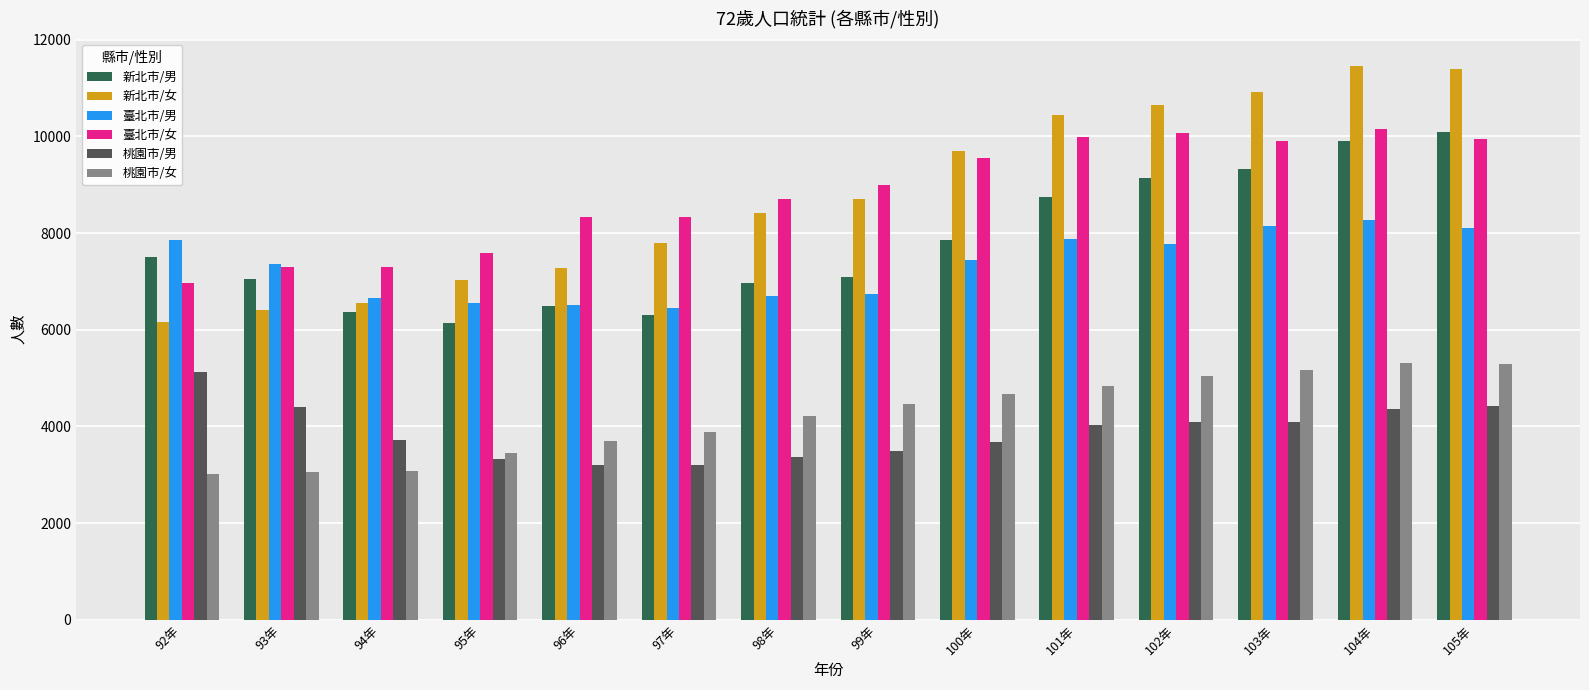

What is the difference between the maximum and minimum values in the 新北市/男 series?

3958